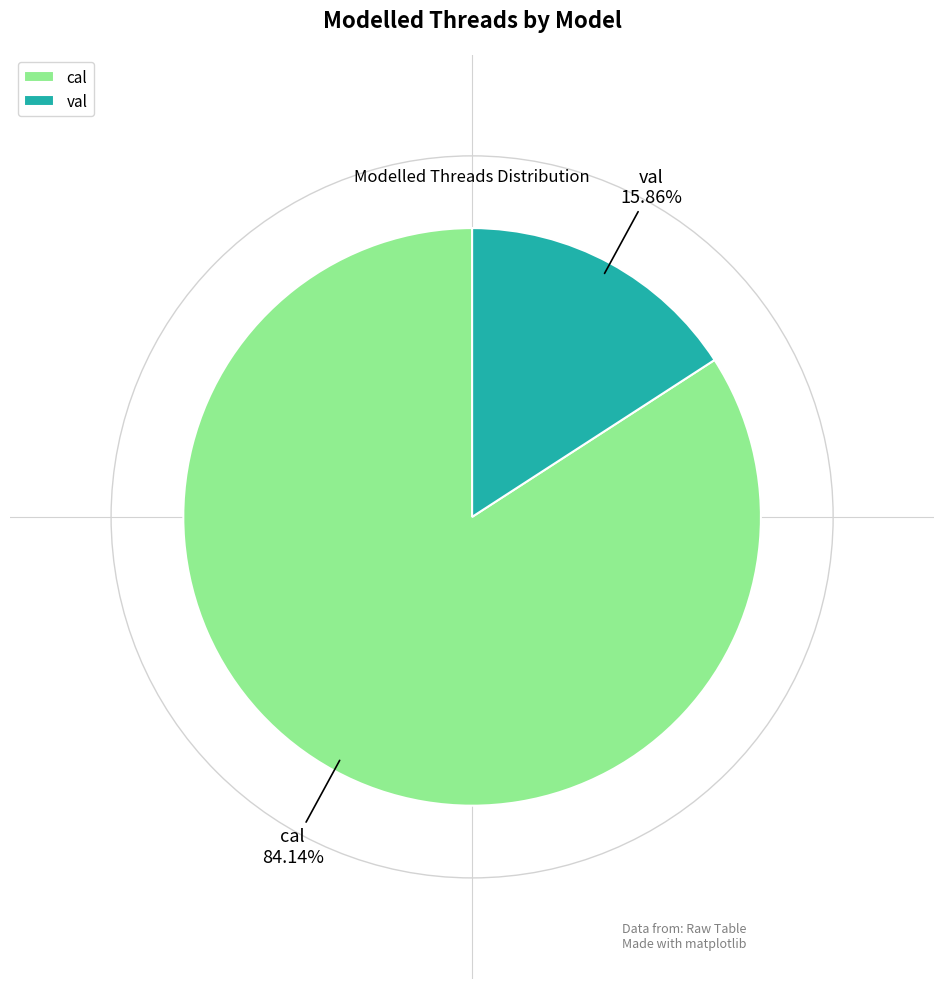

Approximately how many times larger is the value at cal compared to val?

5.3